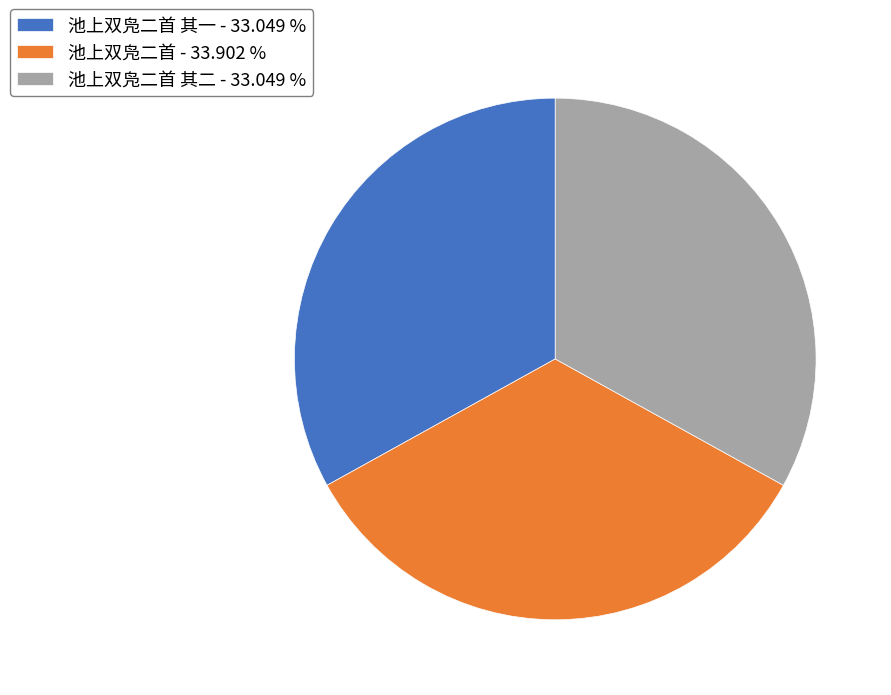

How many slices are in this pie chart?

3